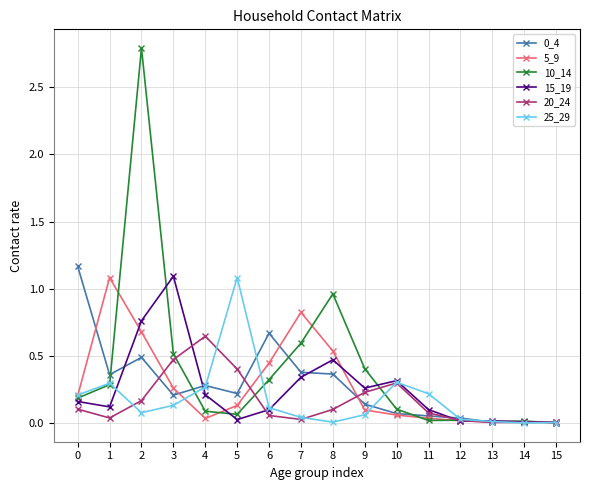

What is the maximum value shown in the chart?

2.8